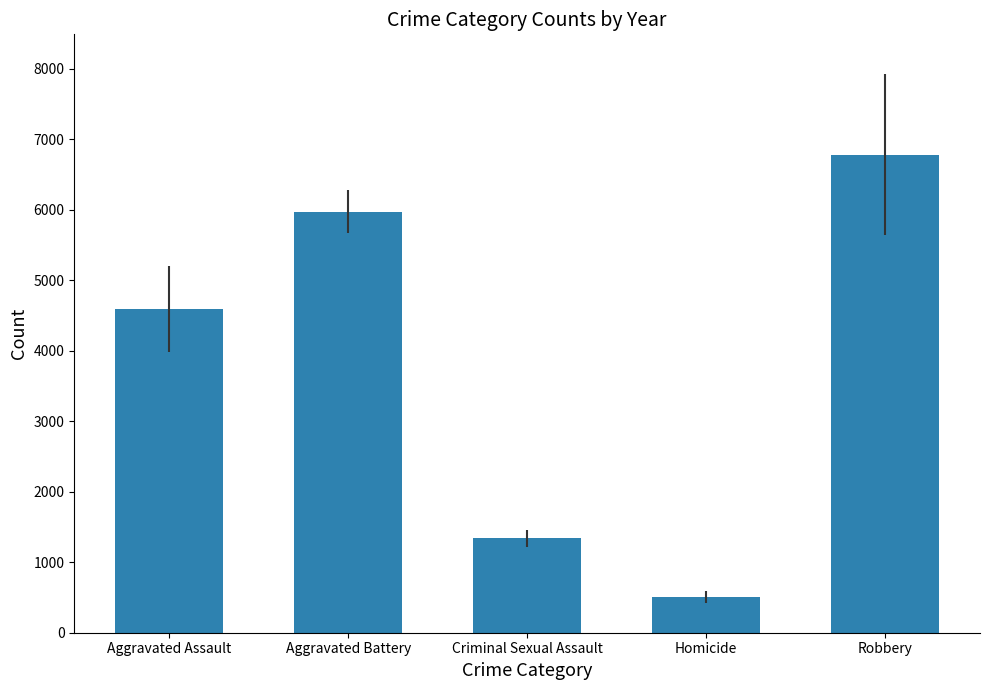

Which category has the lowest value across all series?

Homicide